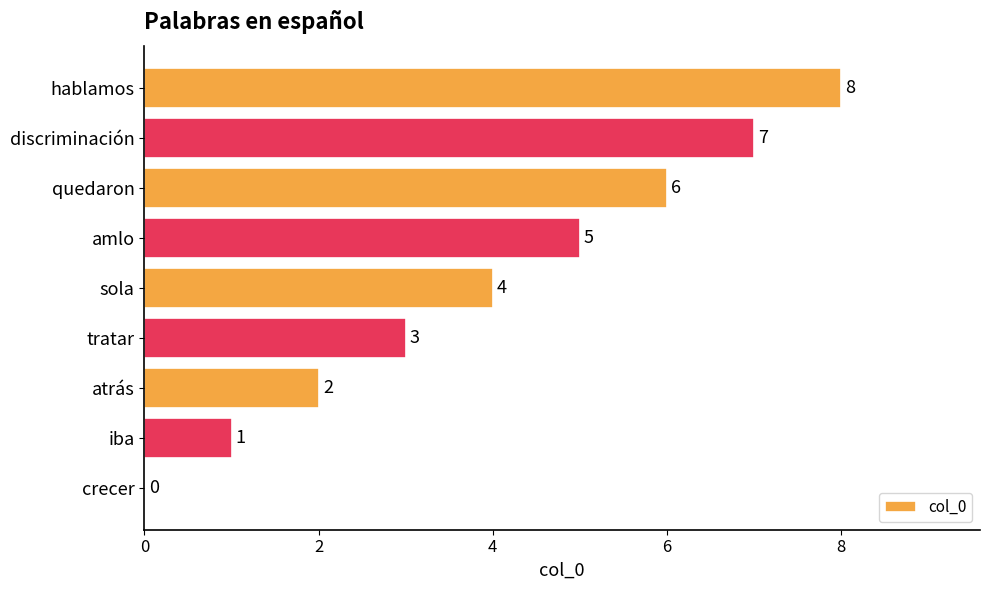

Read the value at amlo.

5